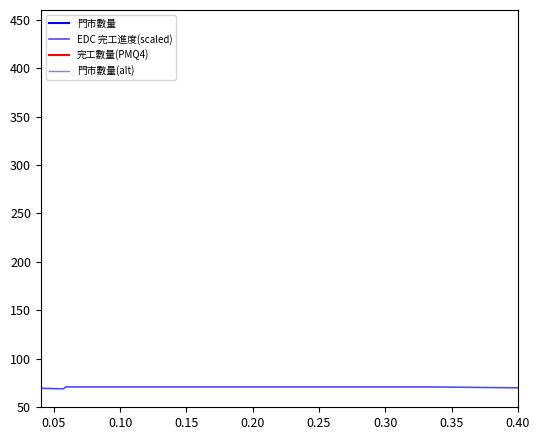

Is the value of 完工數量(PMQ4) at 0.40 greater than the value of 門市數量(alt) at 0.05?

No